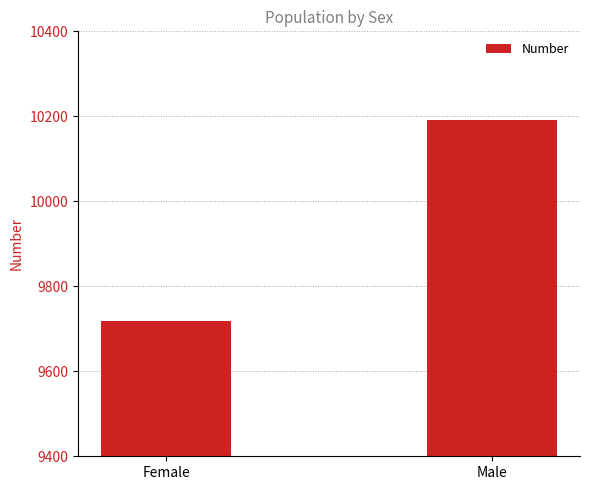

What value does the data have at Female, to the nearest 5?

9720